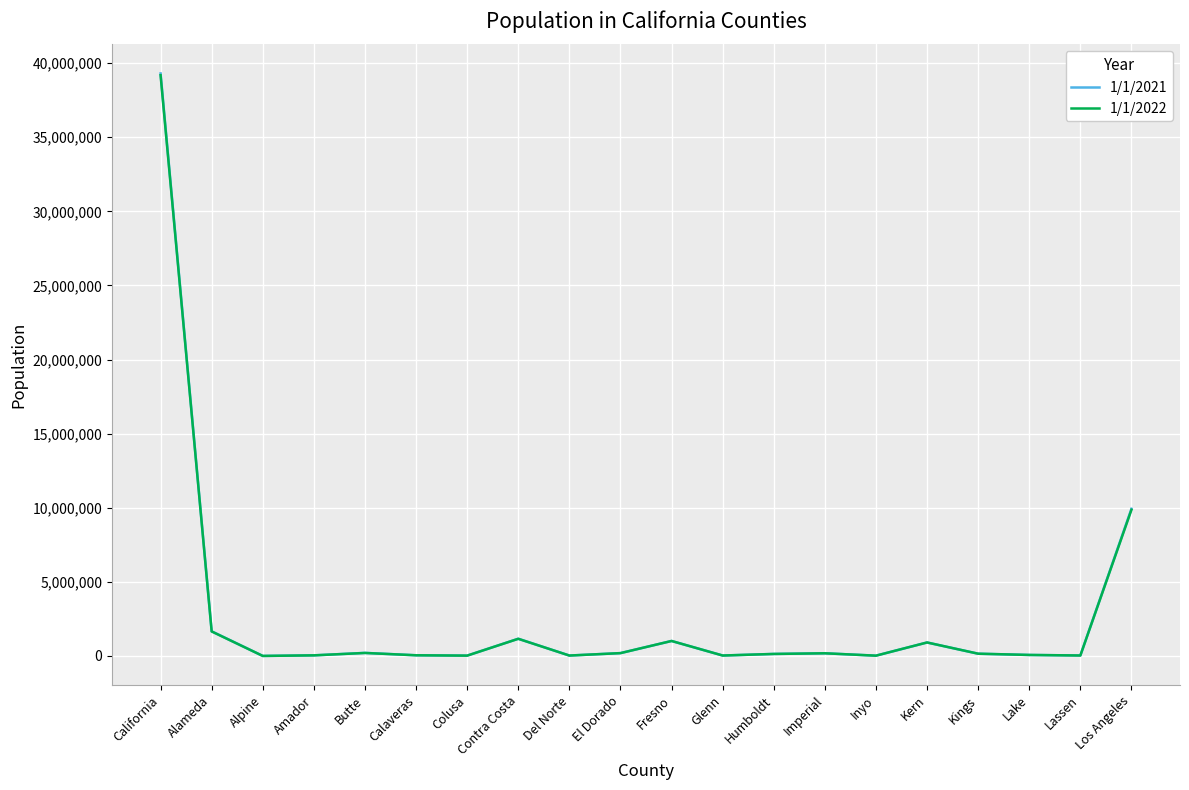

At which category is the sum across all series the highest?

California